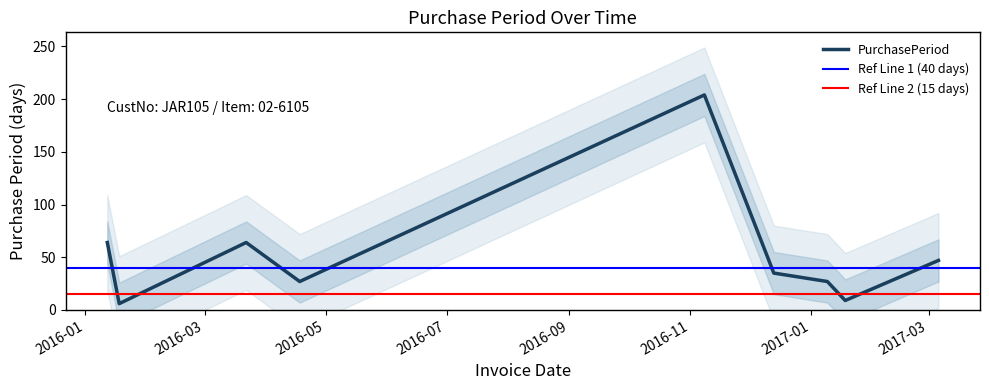

What is the label of the 7th point from the left?

2017-01-09